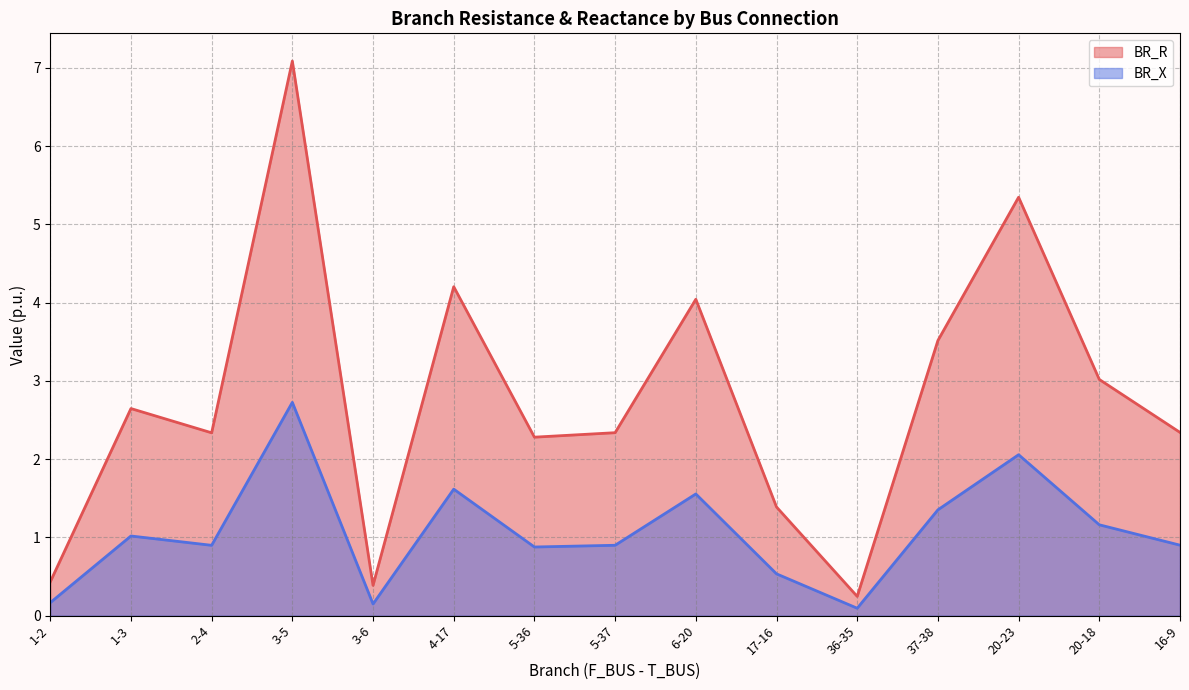

Which category has the highest value in the BR_R series?

3-5